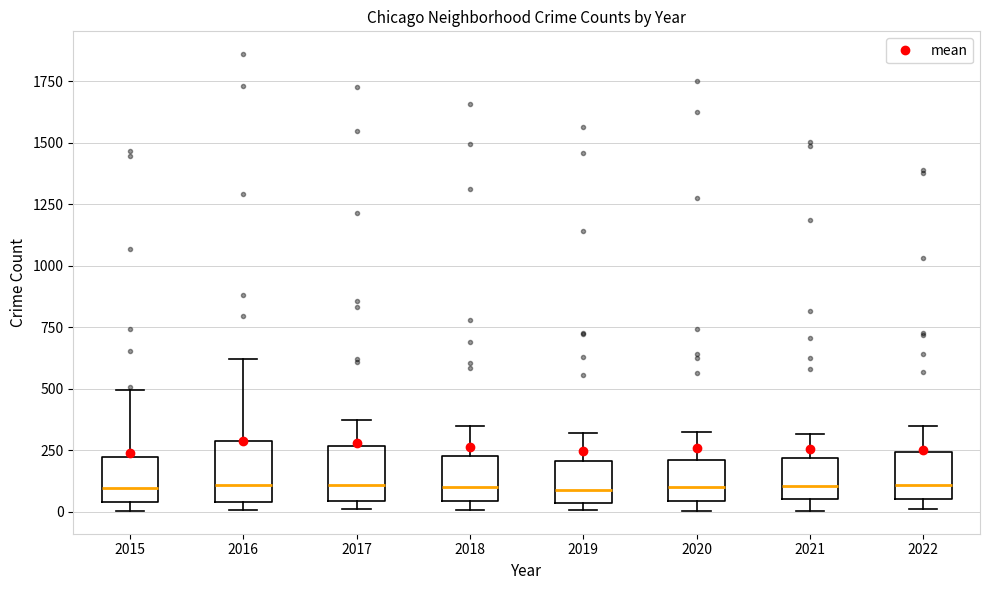

Where does the median line of the box at x = 2016 sit on the y-axis? The values are not printed on the chart, so give them approximately, as read against the axis.

100